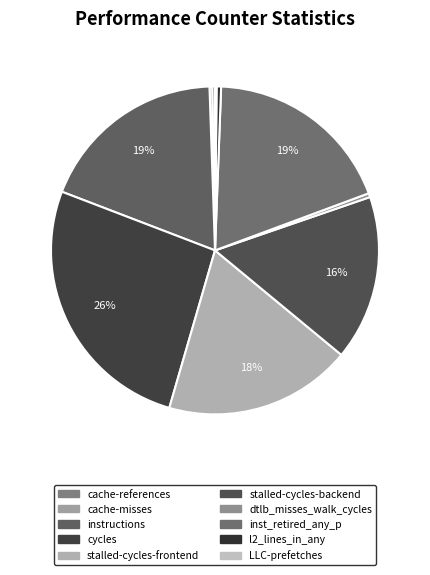

What percentage is NOT represented by cache-references?

99.7%